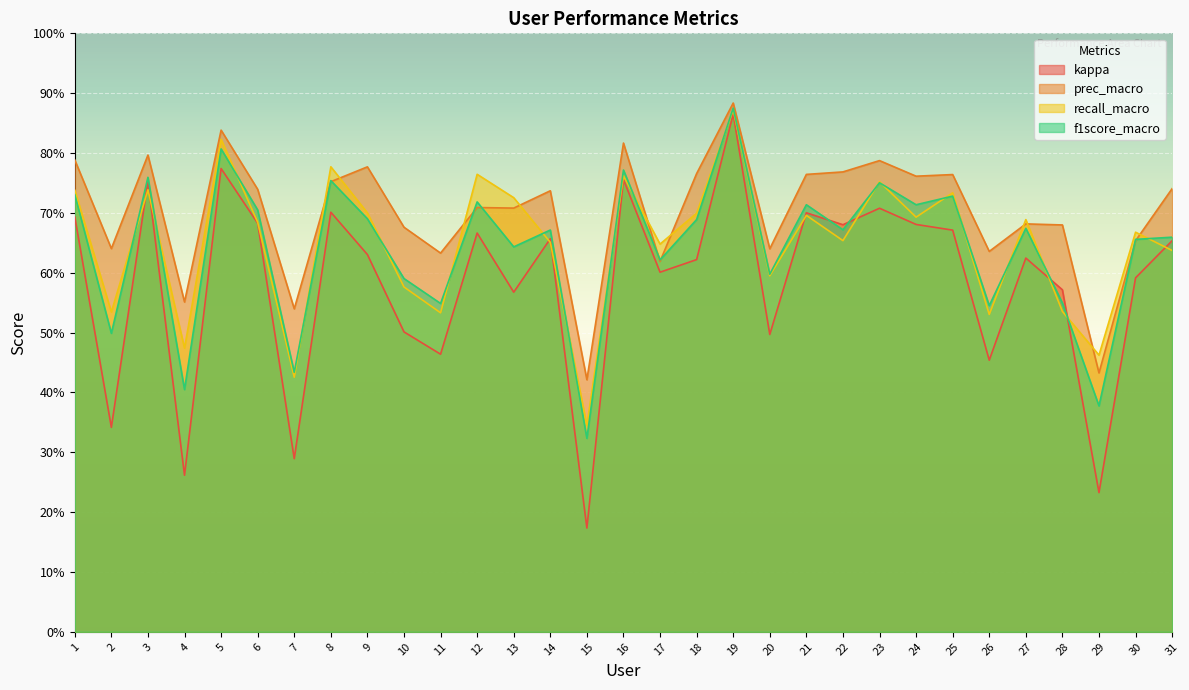

In prec_macro, how many points are lower than both neighbors (excluding endpoints)?

11